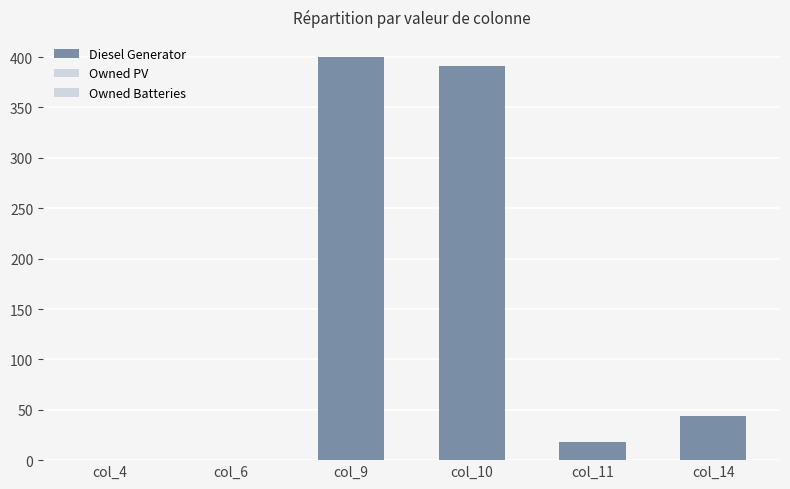

How many series are shown in this chart?

1